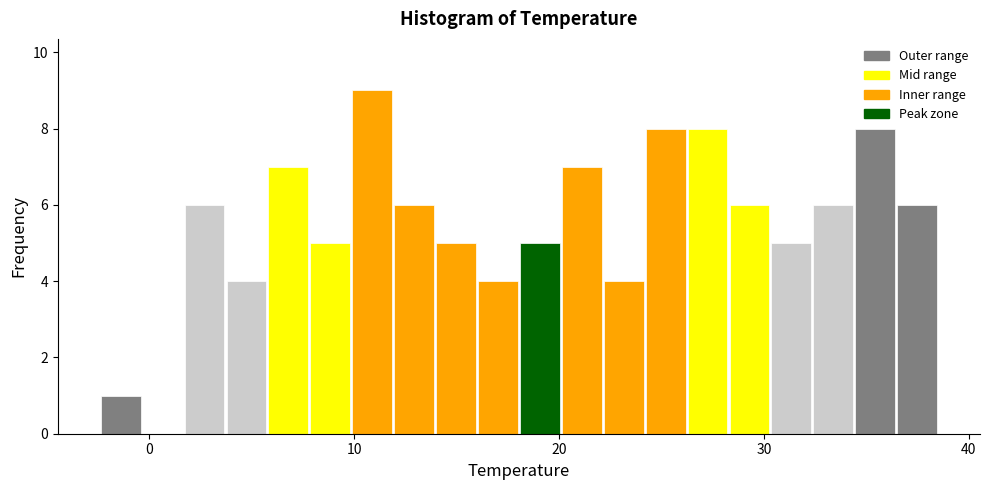

Read against the x-axis, roughly where is the centre of the tallest bar?

11